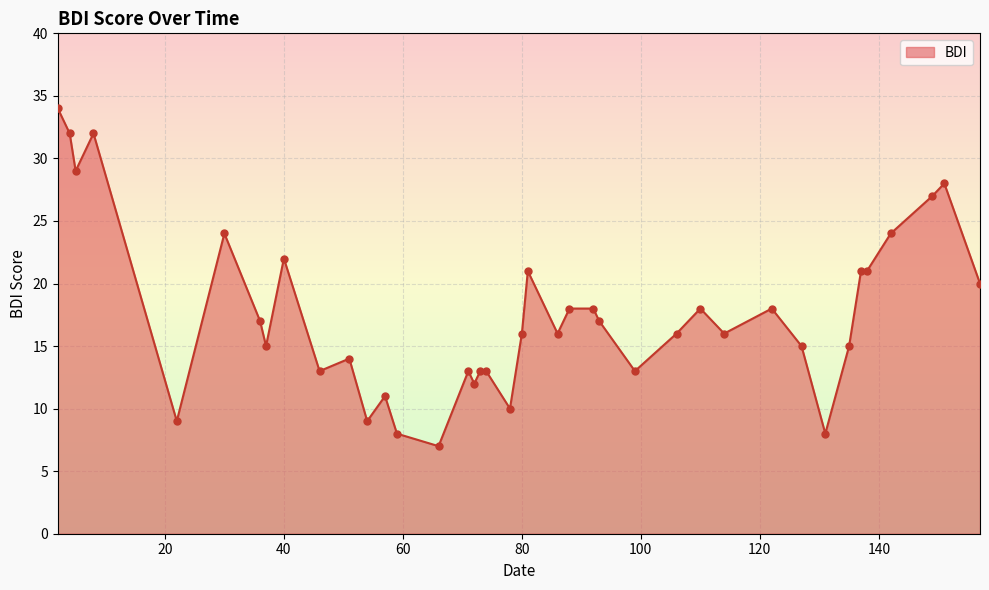

What is the difference between the maximum and minimum values?

27